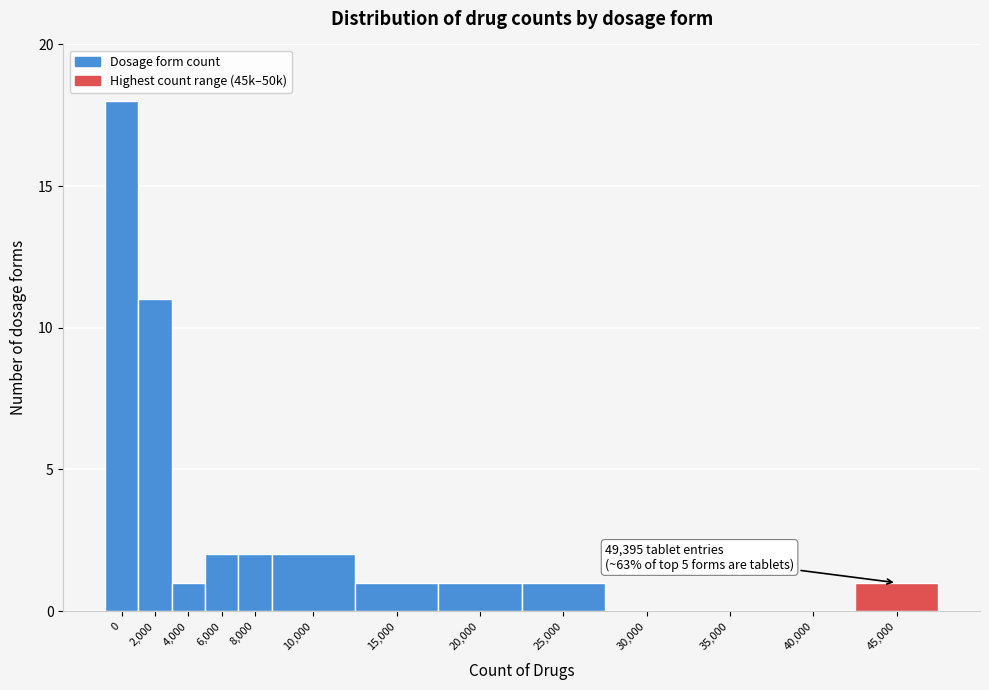

Reading left to right, transcribe all the data shown in this chart.

0=18	2,000=11	4,000=1	6,000=2	8,000=2	10,000=2	15,000=1	20,000=1	25,000=1	30,000=0	35,000=0	40,000=0	45,000=1